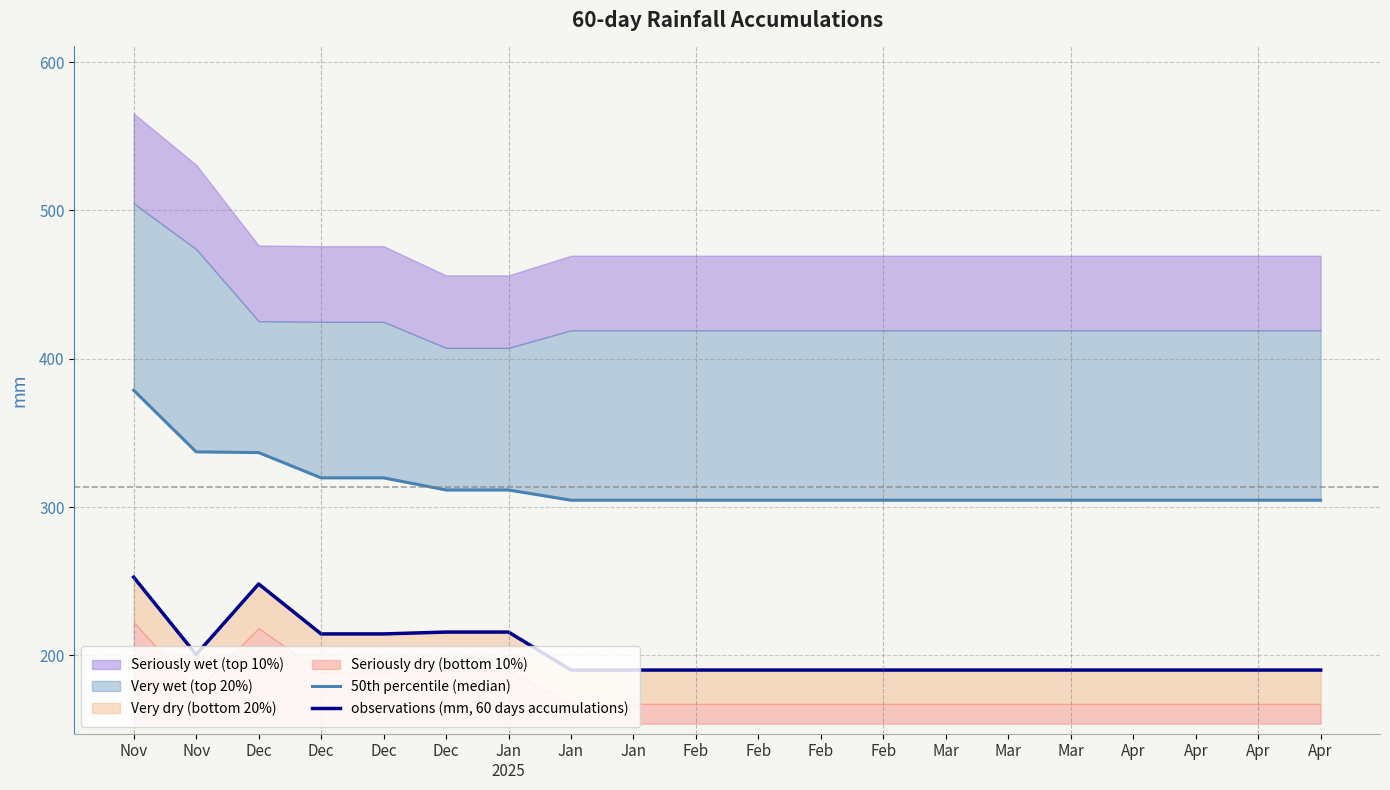

Where is 50th percentile (median) nearest to the value 341?

Nov